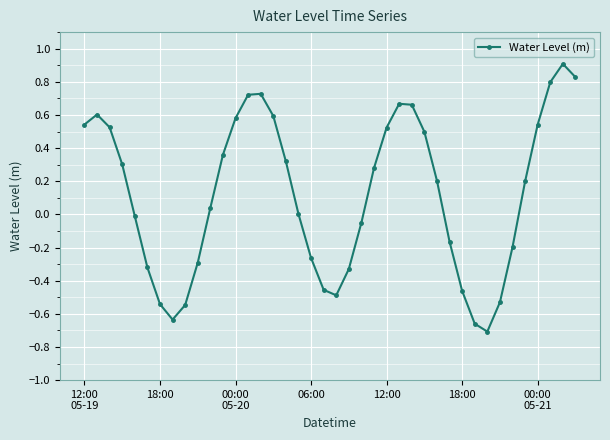

Does the chart display data point markers on the line(s)?

Yes